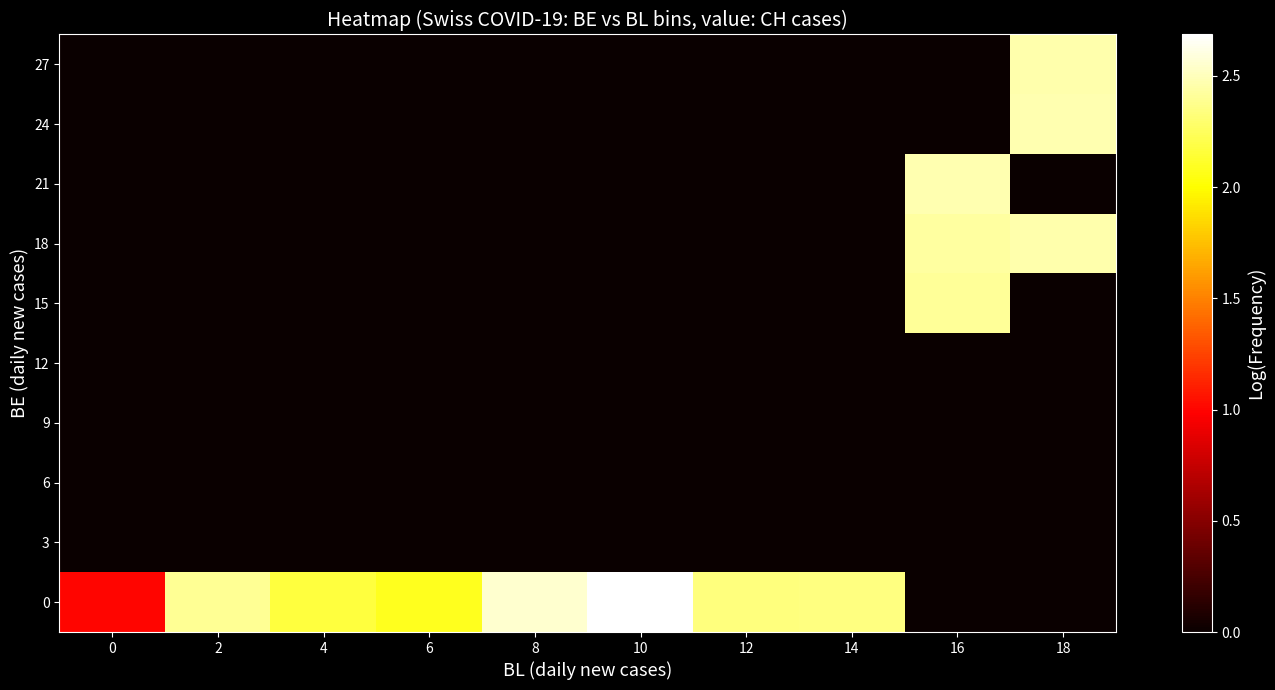

Reading right to left, transcribe all the data shown in this chart.

0: 18=0.0	16=0.0	14=2.3	12=2.3	10=2.7	8=2.6	6=2.1	4=2.2	2=2.4	0=1.0
3: 18=0.0	16=0.0	14=0.0	12=0.0	10=0.0	8=0.0	6=0.0	4=0.0	2=0.0	0=0.0
6: 18=0.0	16=0.0	14=0.0	12=0.0	10=0.0	8=0.0	6=0.0	4=0.0	2=0.0	0=0.0
9: 18=0.0	16=0.0	14=0.0	12=0.0	10=0.0	8=0.0	6=0.0	4=0.0	2=0.0	0=0.0
12: 18=0.0	16=0.0	14=0.0	12=0.0	10=0.0	8=0.0	6=0.0	4=0.0	2=0.0	0=0.0
15: 18=0.0	16=2.4	14=0.0	12=0.0	10=0.0	8=0.0	6=0.0	4=0.0	2=0.0	0=0.0
18: 18=2.5	16=2.4	14=0.0	12=0.0	10=0.0	8=0.0	6=0.0	4=0.0	2=0.0	0=0.0
21: 18=0.0	16=2.5	14=0.0	12=0.0	10=0.0	8=0.0	6=0.0	4=0.0	2=0.0	0=0.0
24: 18=2.5	16=0.0	14=0.0	12=0.0	10=0.0	8=0.0	6=0.0	4=0.0	2=0.0	0=0.0
27: 18=2.5	16=0.0	14=0.0	12=0.0	10=0.0	8=0.0	6=0.0	4=0.0	2=0.0	0=0.0